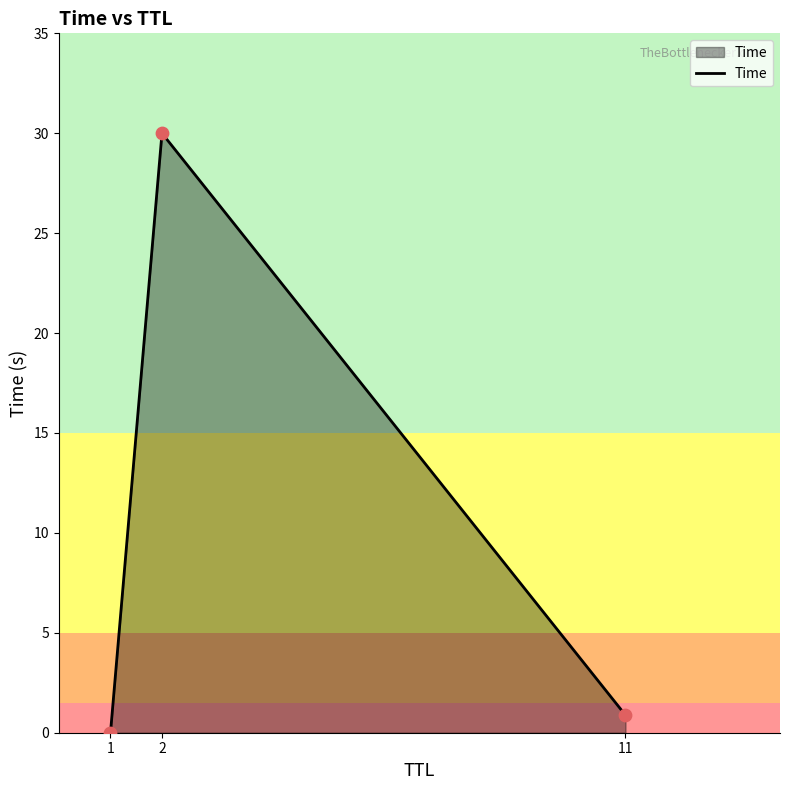

What is the change in value from 1 to 11?

+0.9